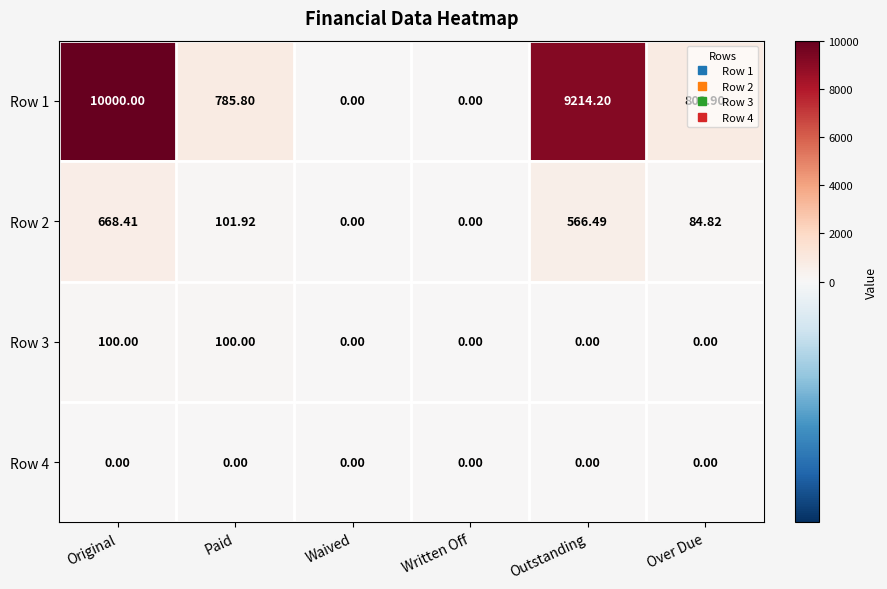

Is the value of Row 2 at Original greater than the value of Row 4 at Outstanding?

Yes